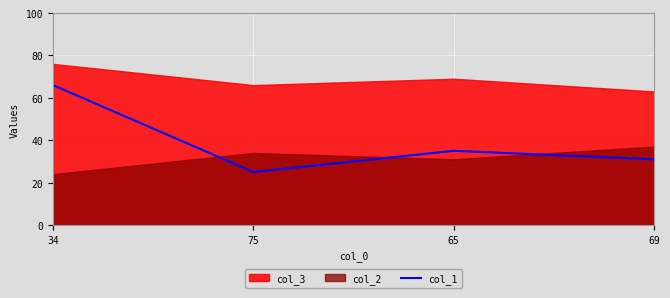

What is the label of the 2nd point from the right?

65